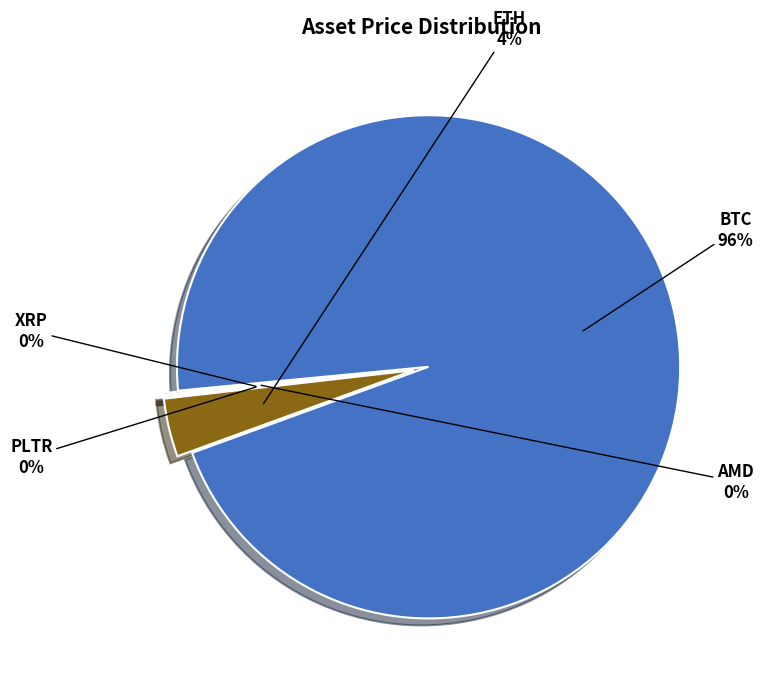

To the nearest percent, what is the average slice percentage?

20%